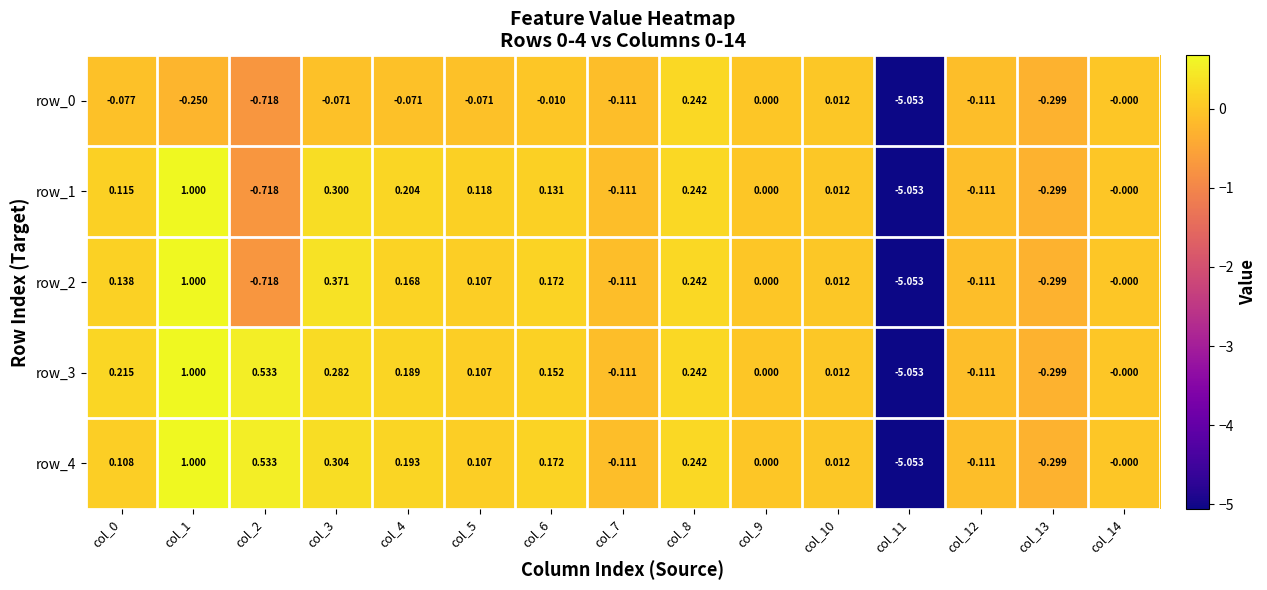

What is the average value of the row_0 series?

-0.4